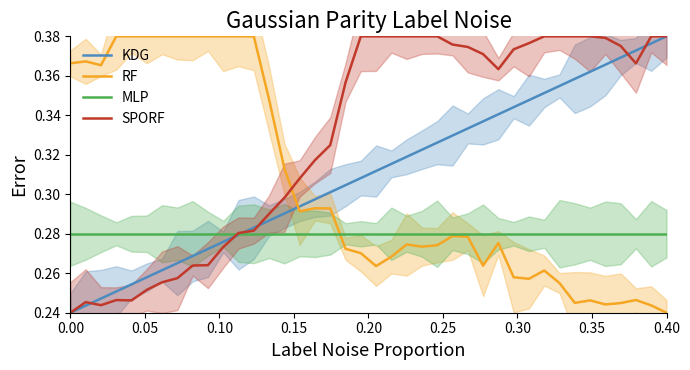

List the series in order of their peak value, lowest first.

MLP, KDG, RF, SPORF